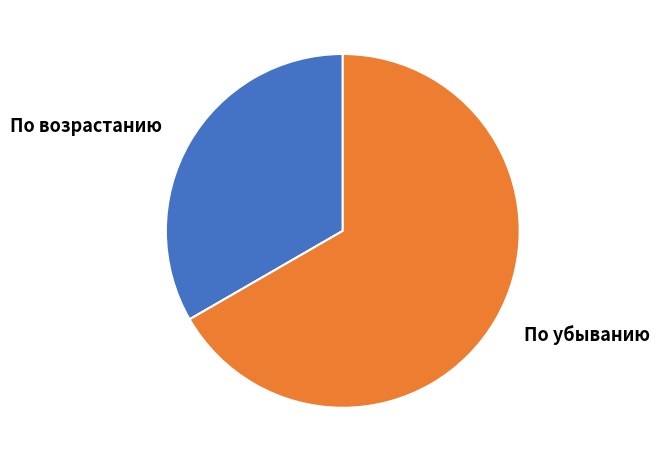

Which slice is the smallest?

По возрастанию